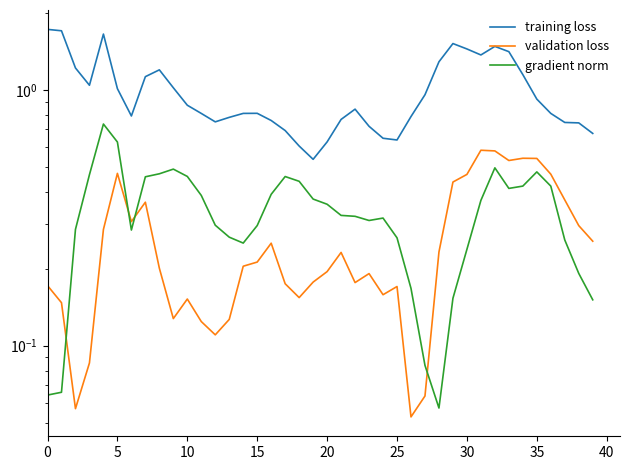

How many interior local peaks does the gradient norm series have?

6